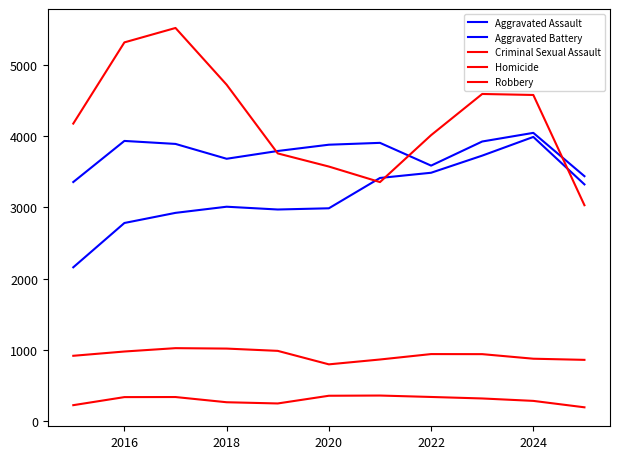

What is the average value of the Aggravated Battery series?

3765